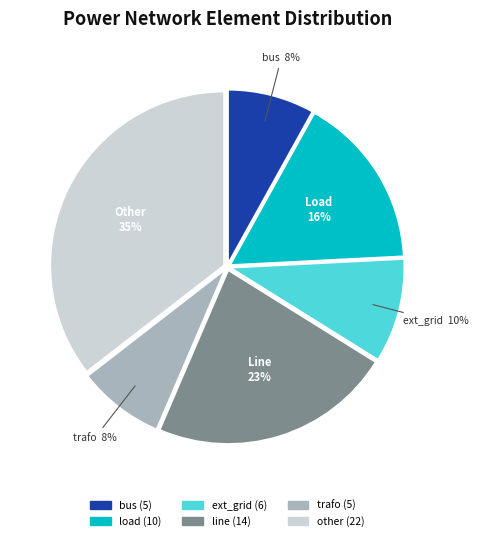

The bus slice represents 8% of the pie. True or false?

True